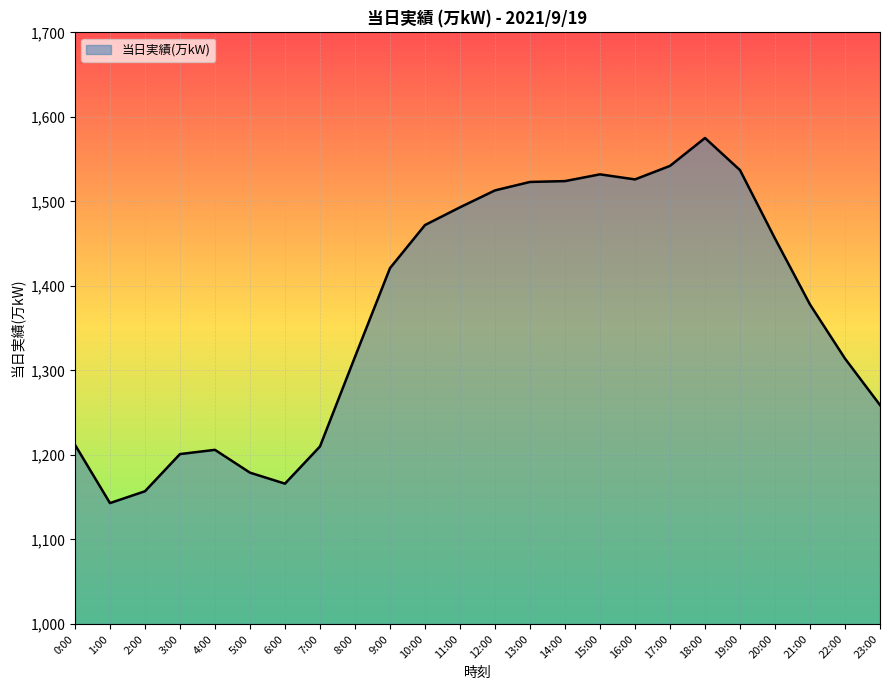

Where is the first local minimum?

1:00